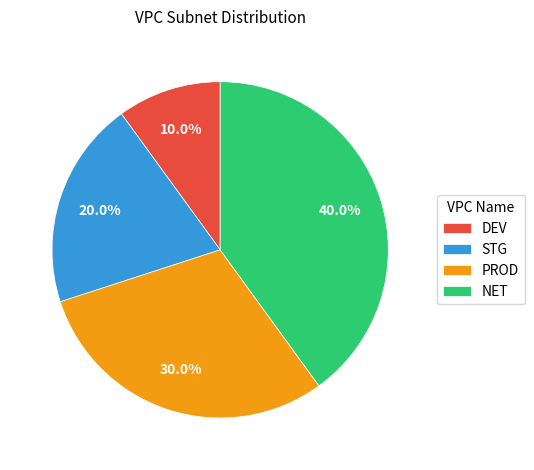

What is the largest slice in the pie chart?

NET